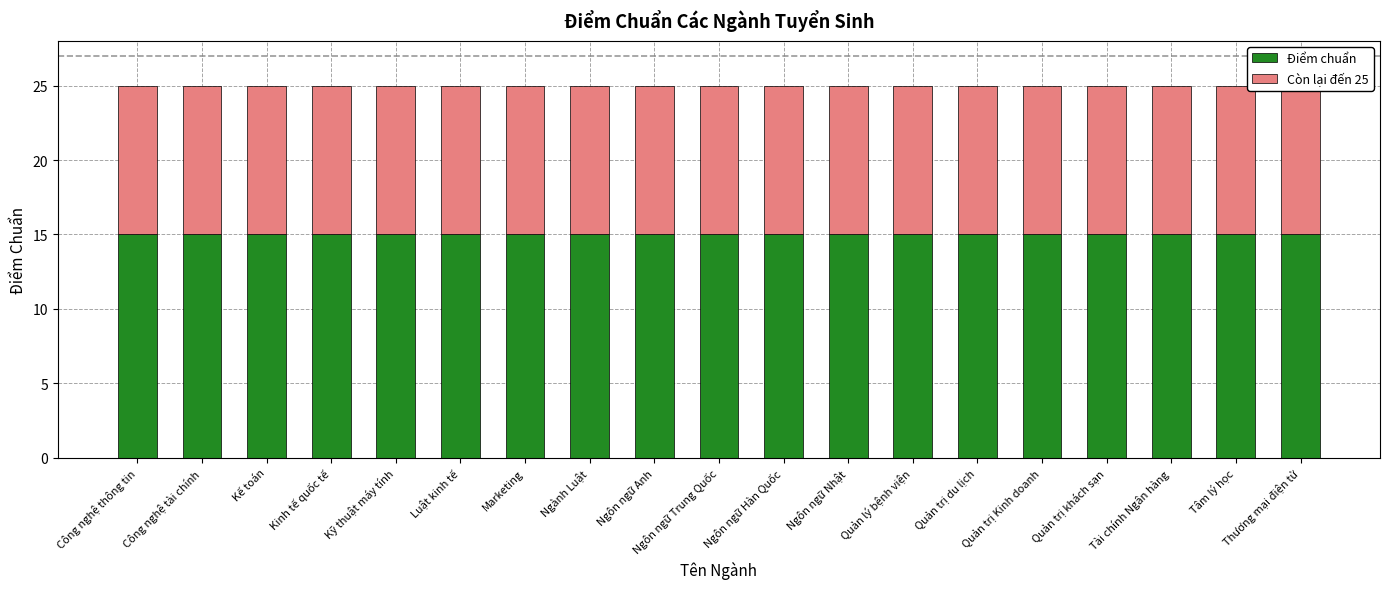

Which series has the largest range (max minus min)?

Điểm chuẩn